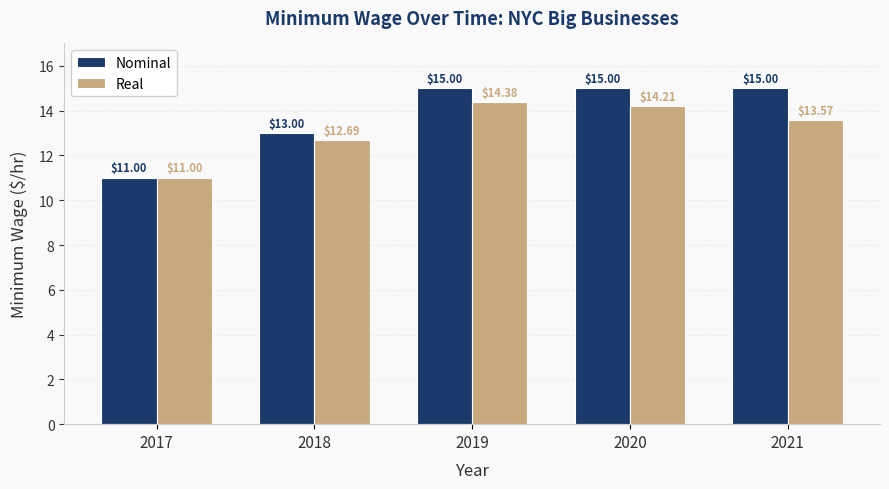

What is the sum of the Real values at 2017 and 2018?

23.7